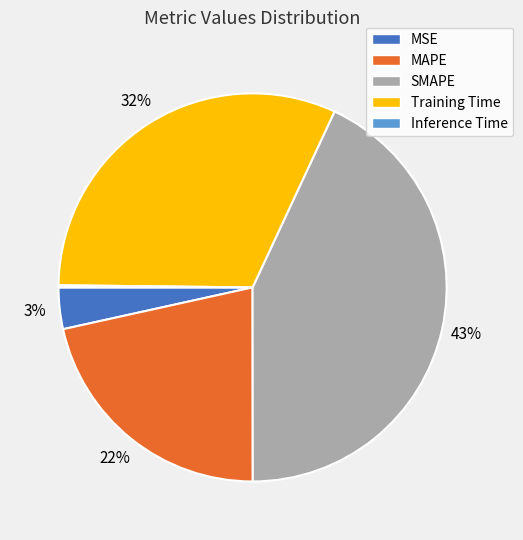

What percentage is the MSE slice, to the nearest percent?

3%